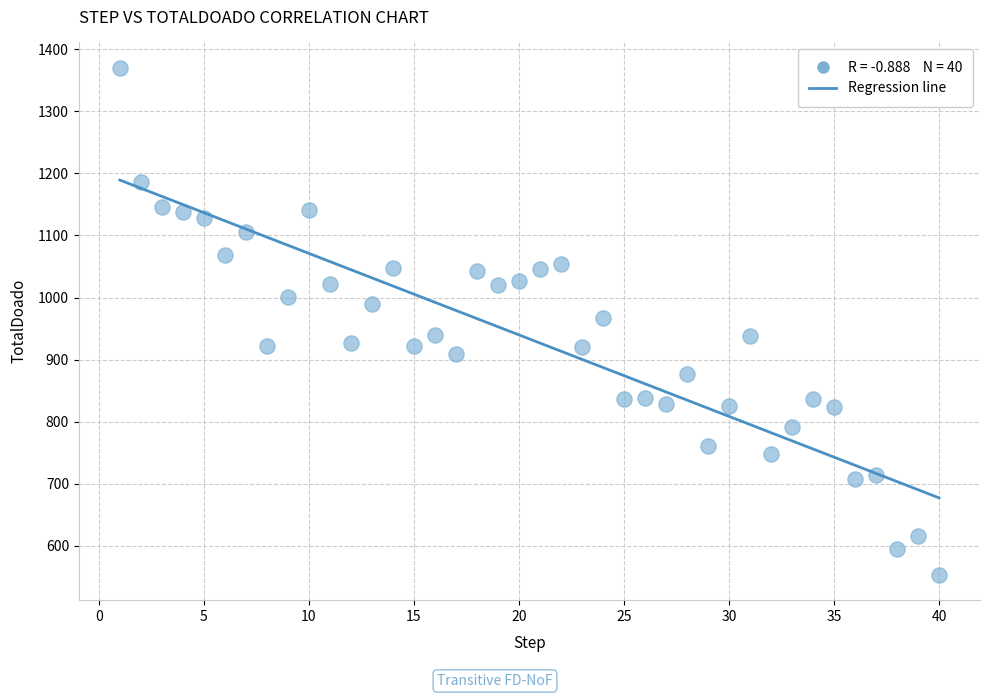

What is the range of Y values (max minus min)?

816.5